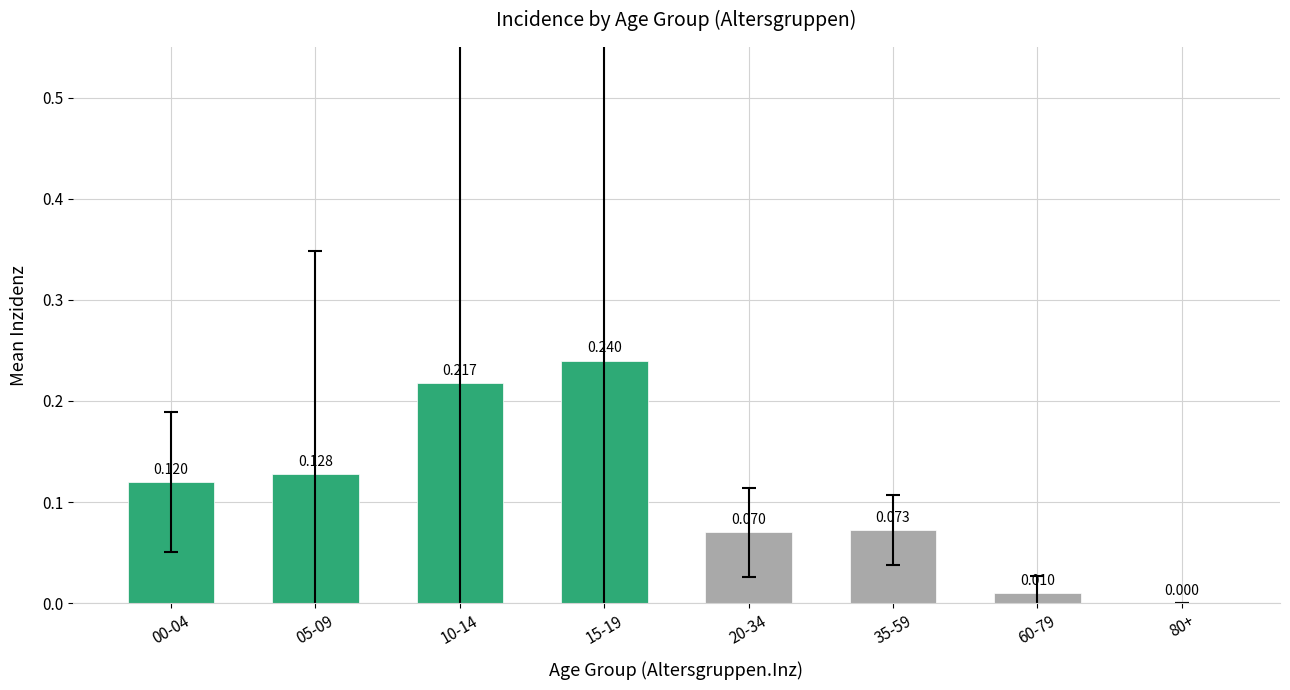

How many categories are shown in the chart?

8